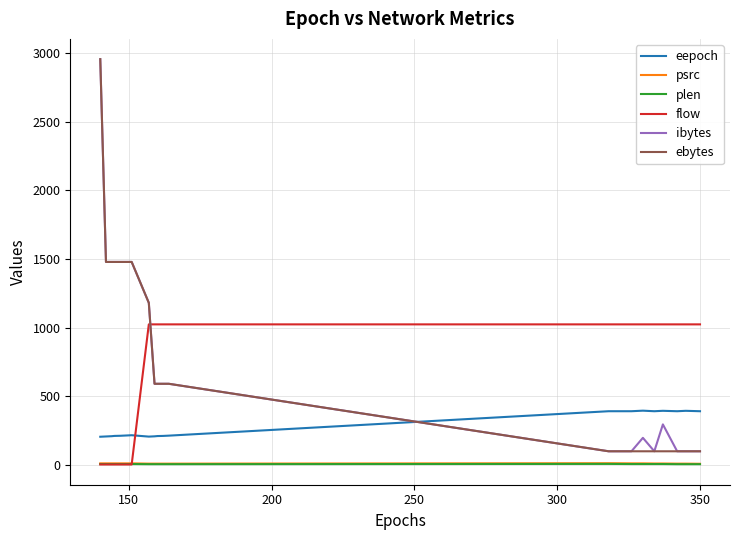

What is the maximum value for flow?

1023